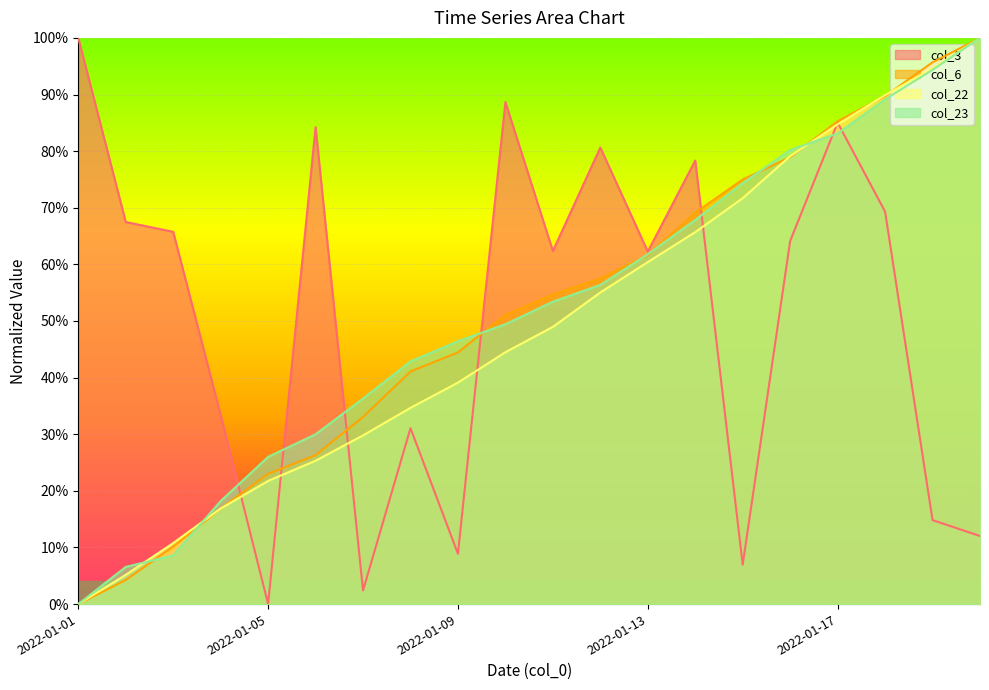

Rank the categories by col_6 value from highest to lowest.

2022-01-20, 2022-01-19, 2022-01-18, 2022-01-17, 2022-01-16, 2022-01-15, 2022-01-14, 2022-01-13, 2022-01-12, 2022-01-11, 2022-01-10, 2022-01-09, 2022-01-08, 2022-01-07, 2022-01-06, 2022-01-05, 2022-01-04, 2022-01-03, 2022-01-02, 2022-01-01